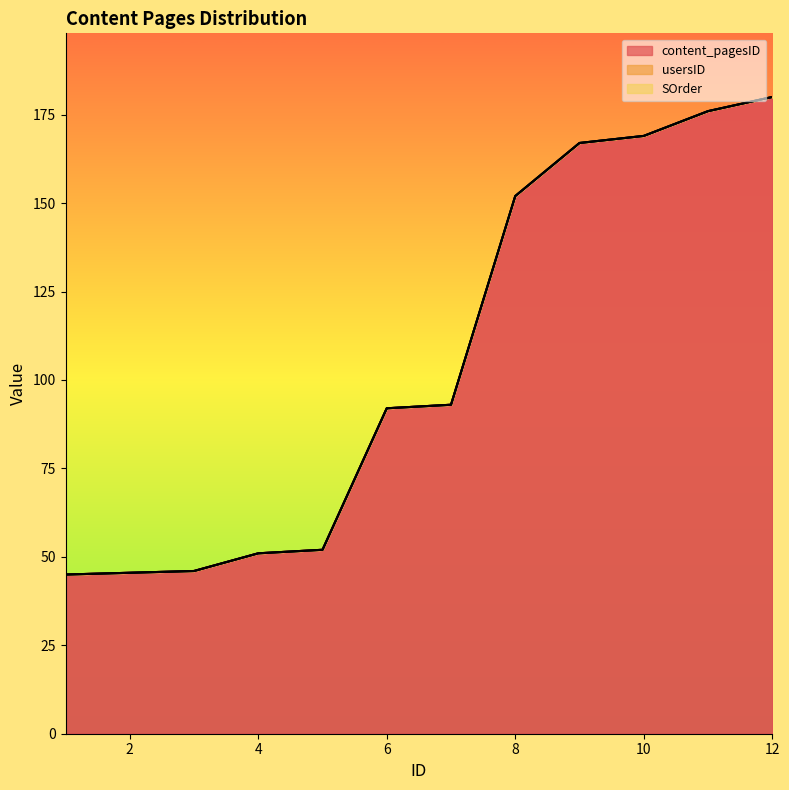

Between 11 and 4, which is larger?

11